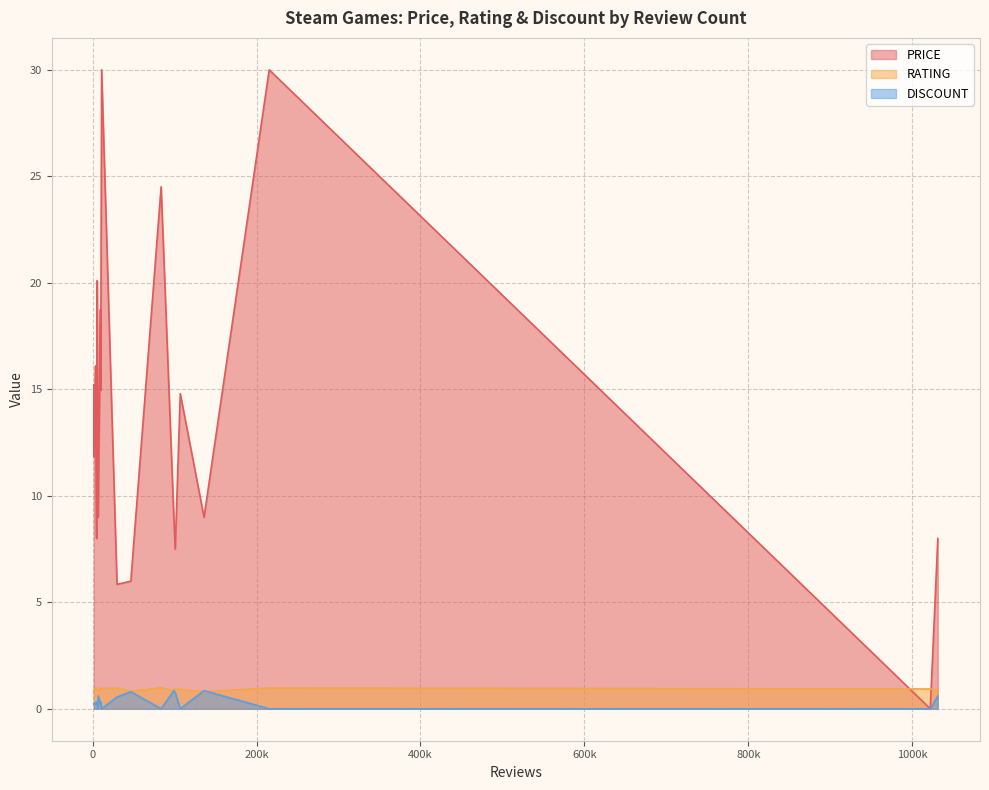

True or false: PRICE and DISCOUNT cross at least once.

False